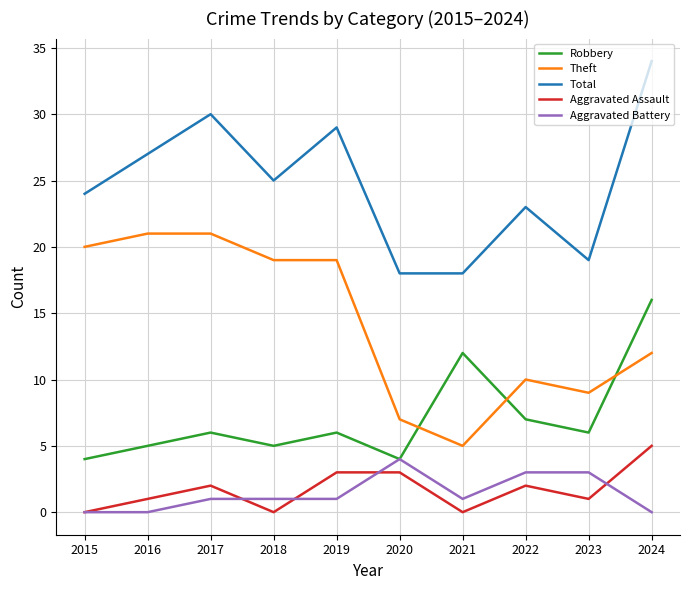

At which category is the sum across all series the highest?

2024